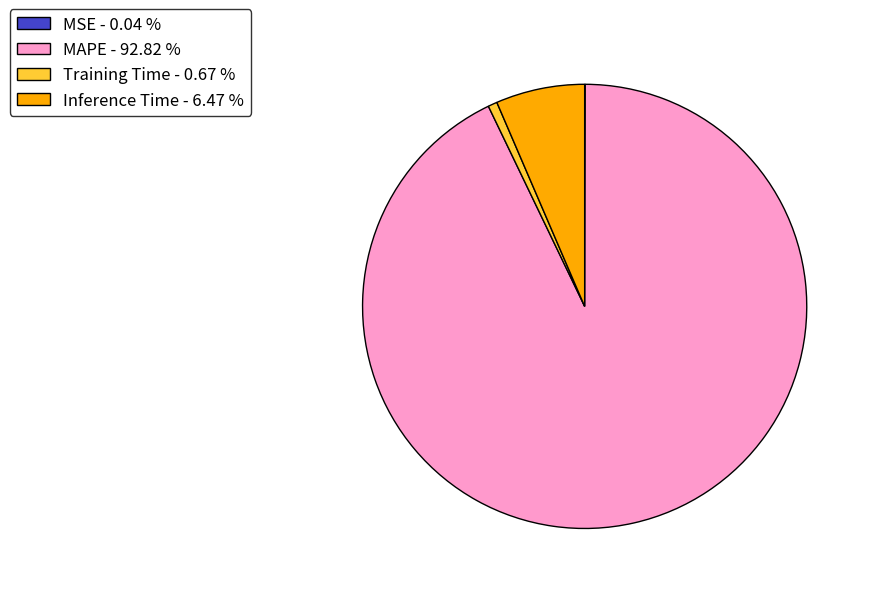

What is the majority slice?

MAPE